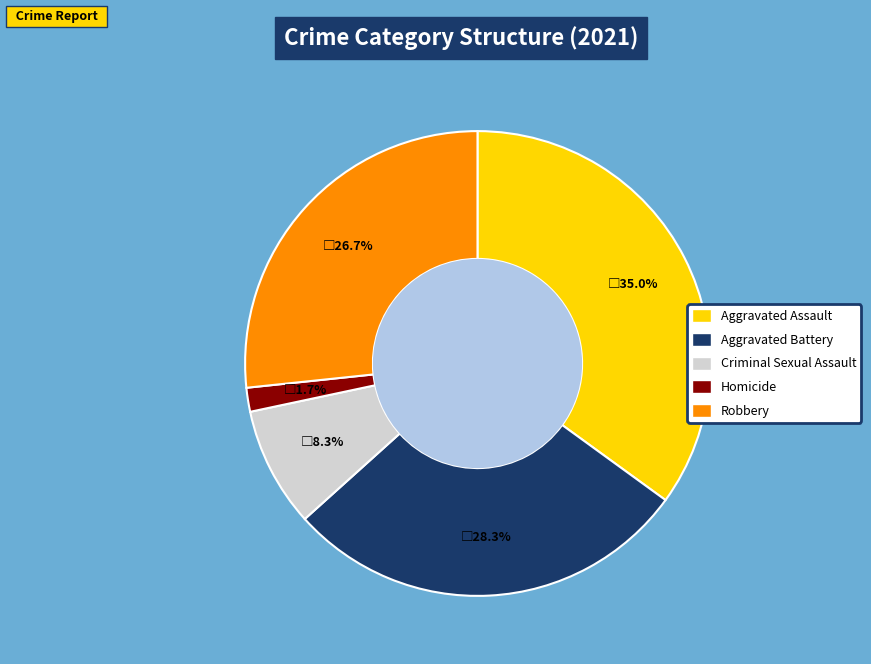

Combined, what portion of the pie is Aggravated Assault and Homicide?

36.7%